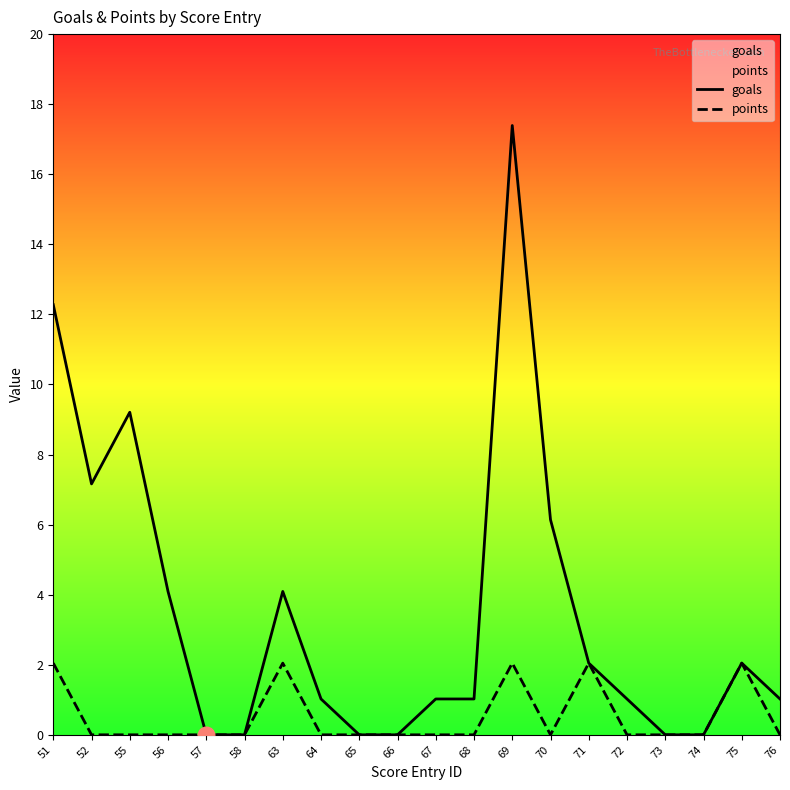

At 74, list the series in order from smallest to largest.

goals, points